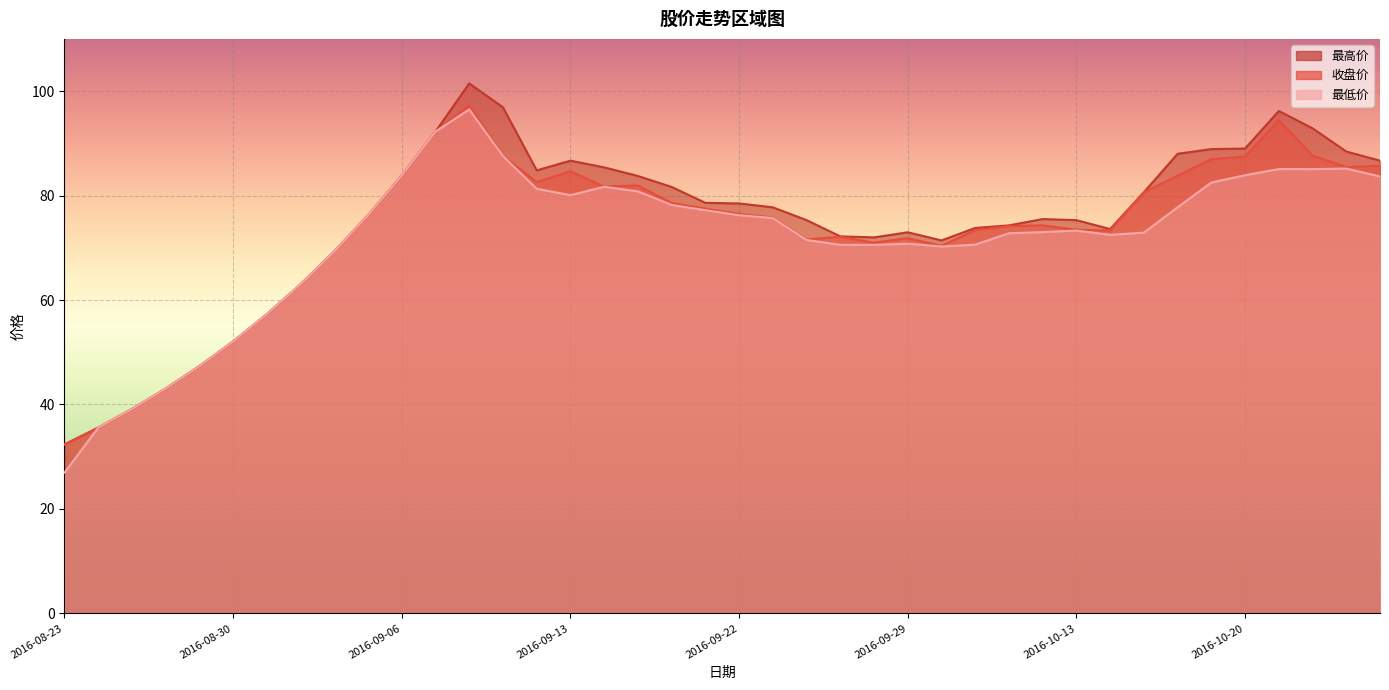

True or false: 收盘价 and 最高价 cross at least once.

False